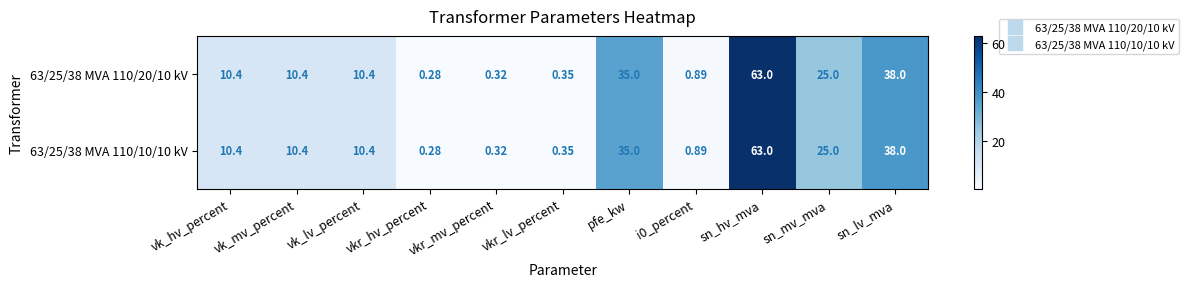

At which label does 63/25/38 MVA 110/20/10 kV reach its peak?

sn_hv_mva